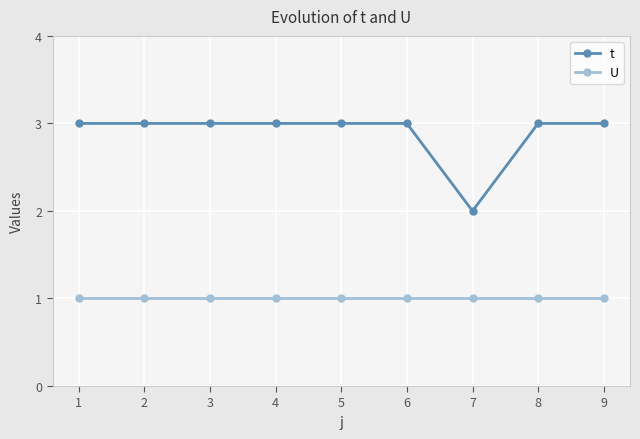

Does the chart have visible grid lines?

Yes